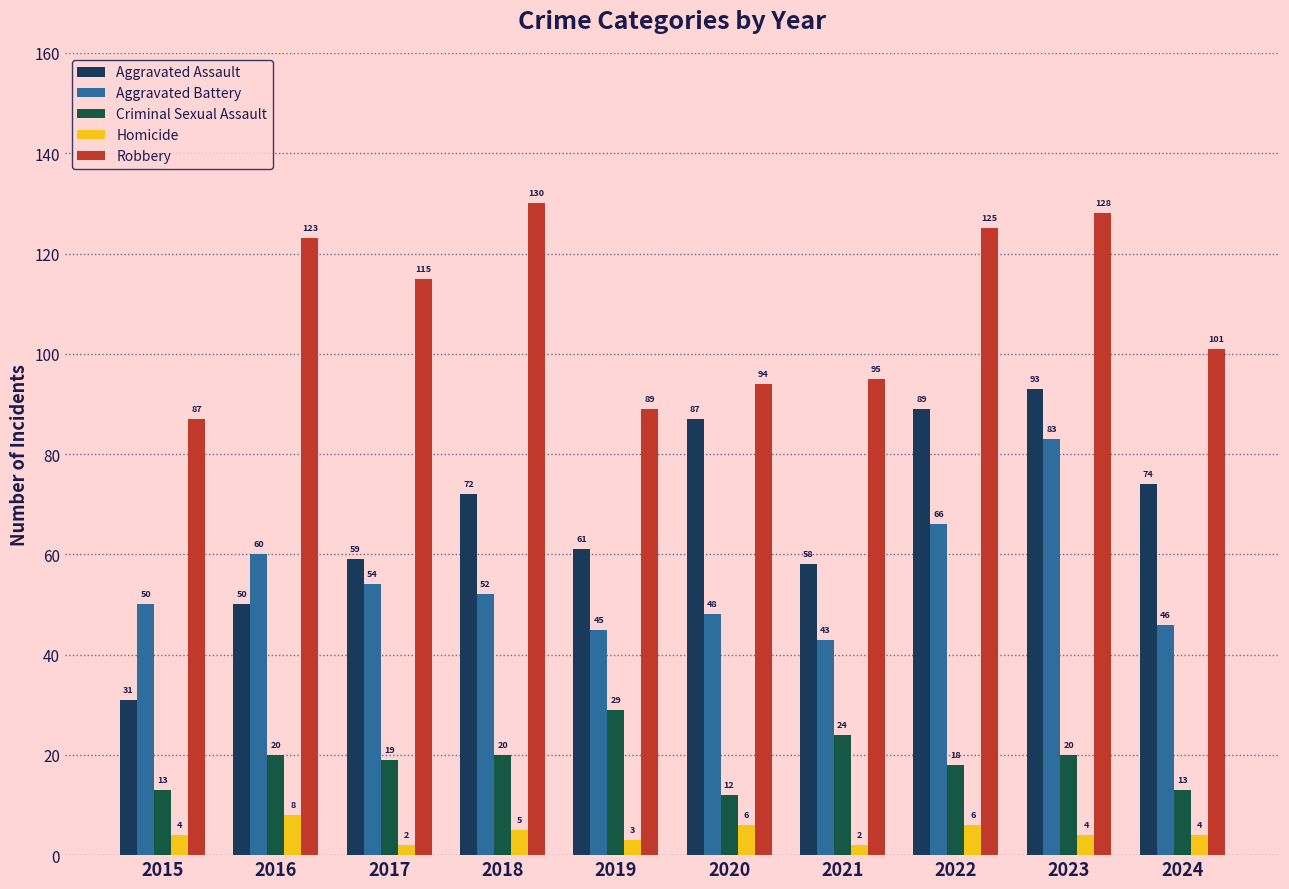

At 2023, list the series in order from largest to smallest.

Robbery, Aggravated Assault, Aggravated Battery, Criminal Sexual Assault, Homicide